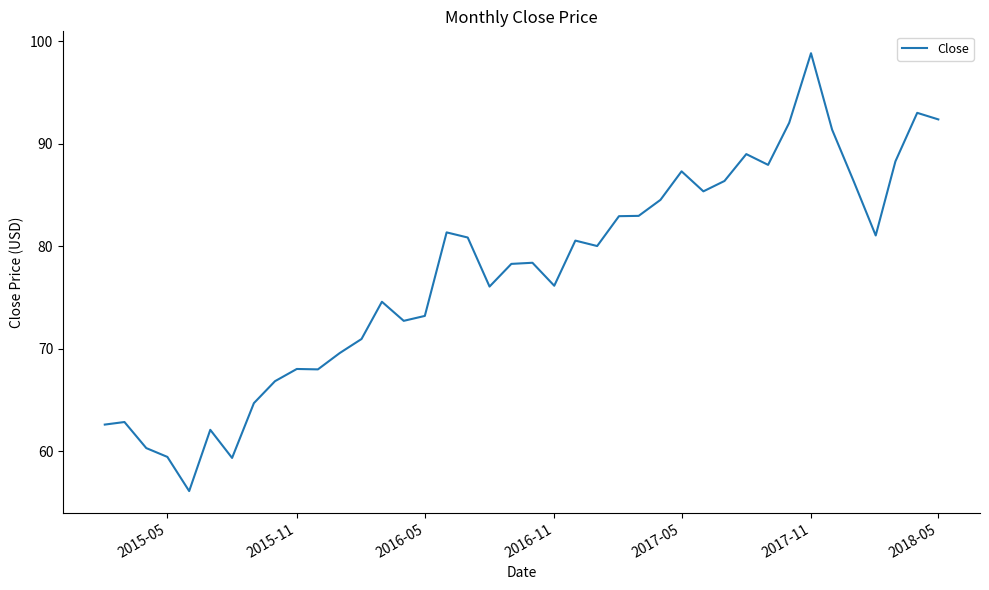

What is the minimum value shown in the chart?

56.1